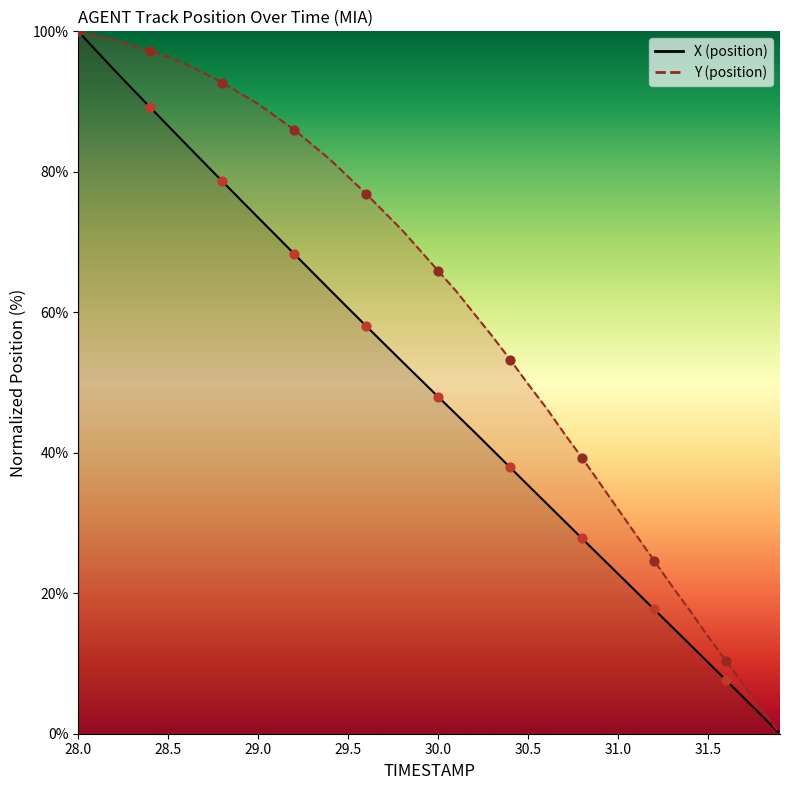

At how many categories does at least one series exceed 33?

30